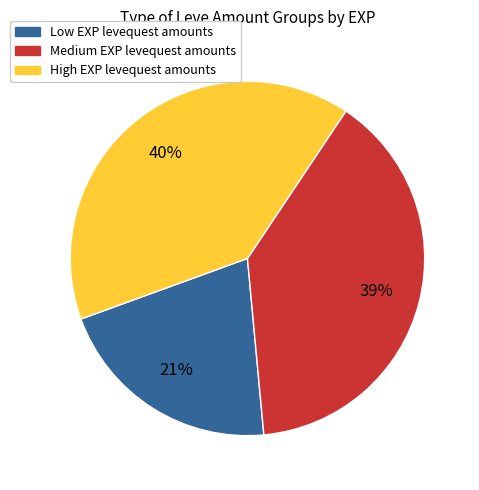

Is there a majority slice in this chart?

No